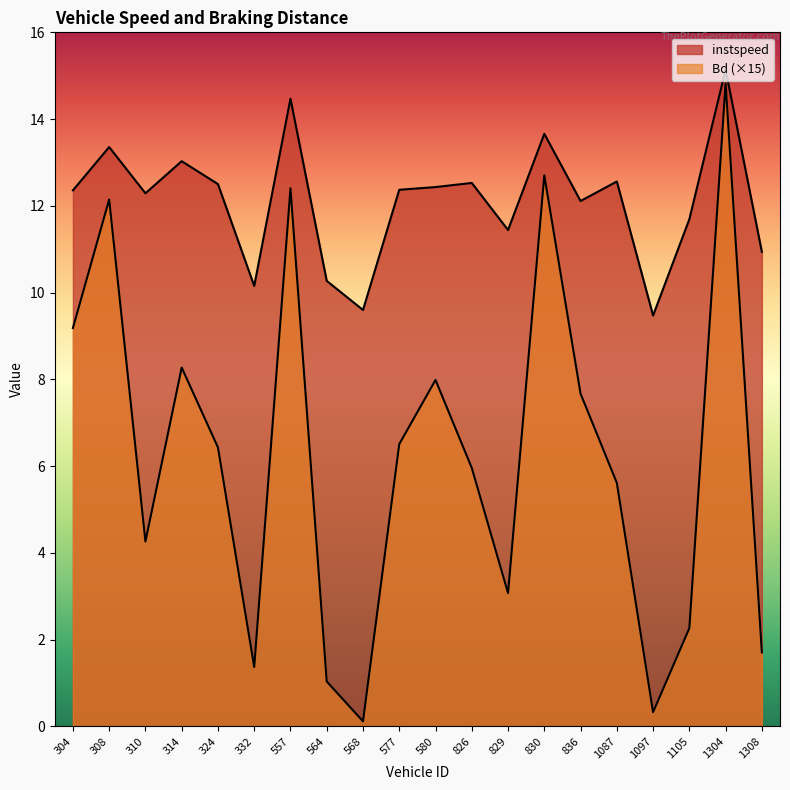

Between 310.0 and 568.0, which is larger?

310.0